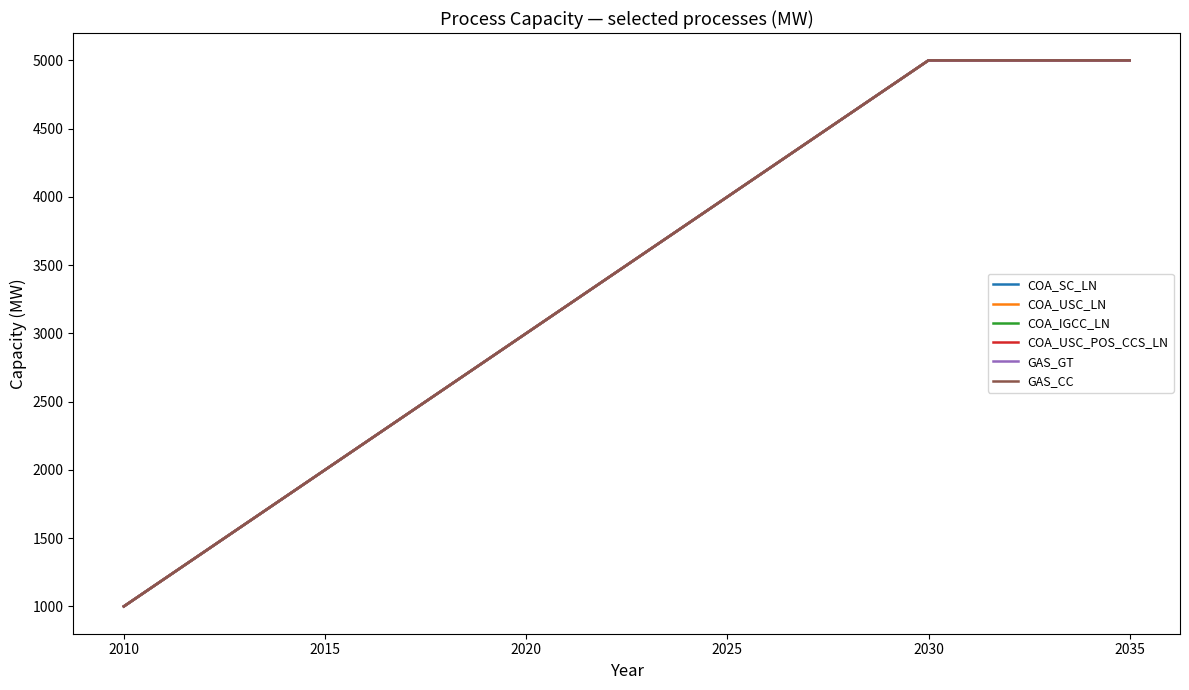

Does the chart have visible grid lines?

No